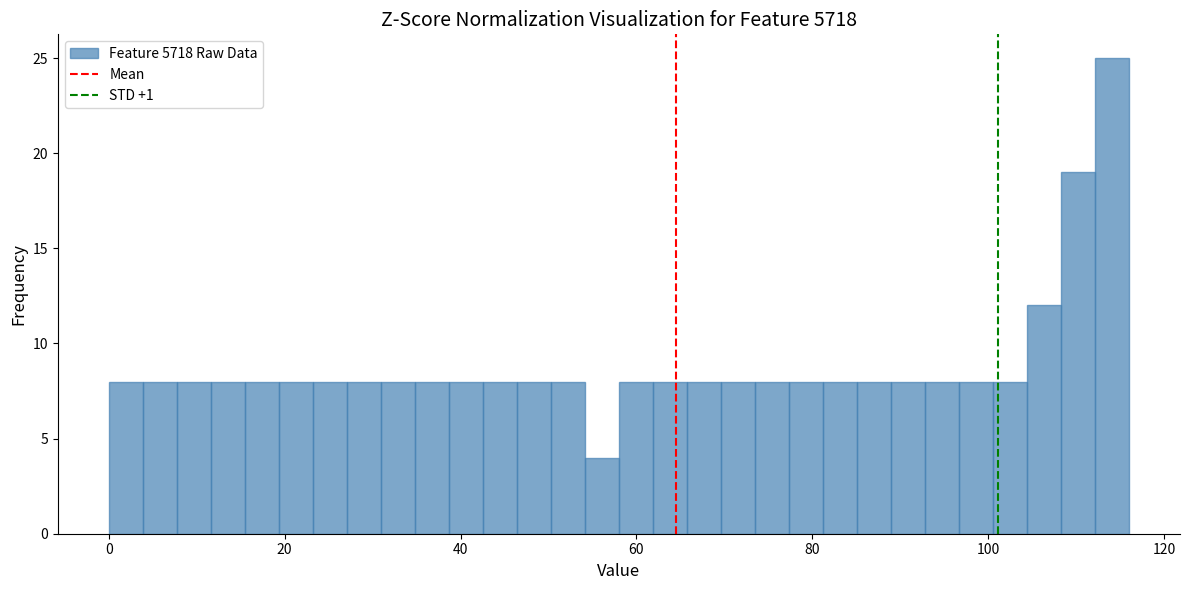

Read against the x-axis, roughly where is the centre of the tallest bar?

114